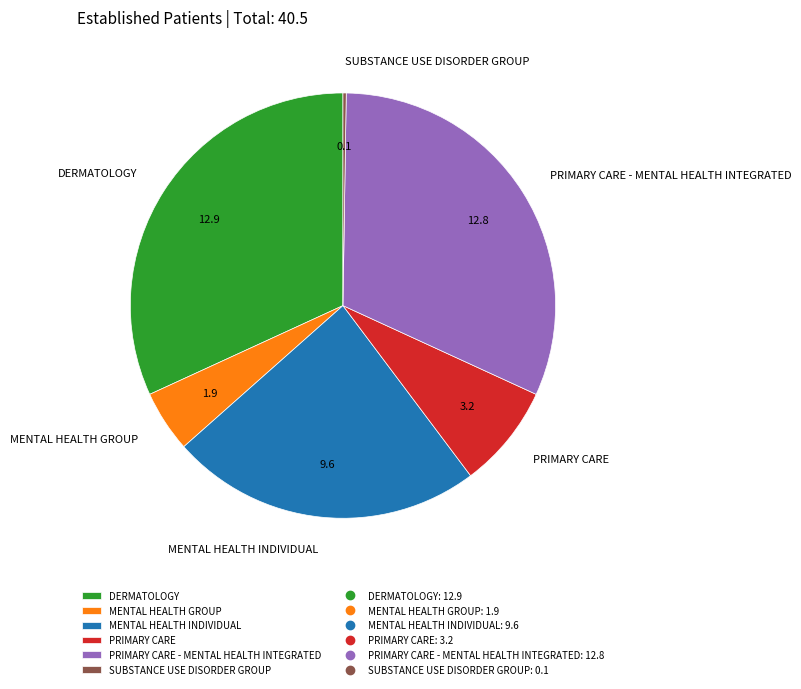

Do DERMATOLOGY and PRIMARY CARE together represent more than half of the pie?

No